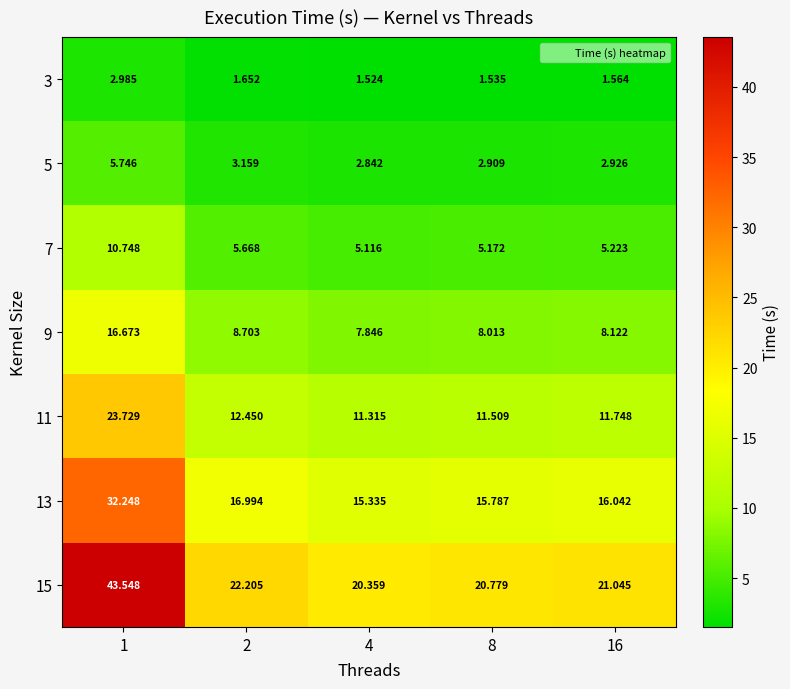

Is the value of 11 at 2 greater than the value of 13 at 16?

No